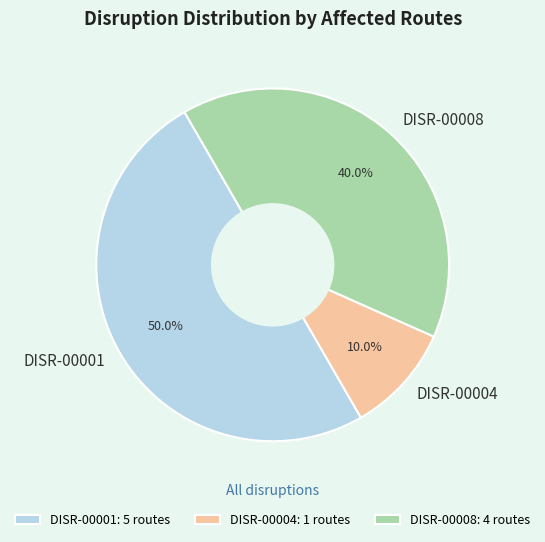

To the nearest percent, what is the combined percentage of DISR-00001 and DISR-00008?

90%